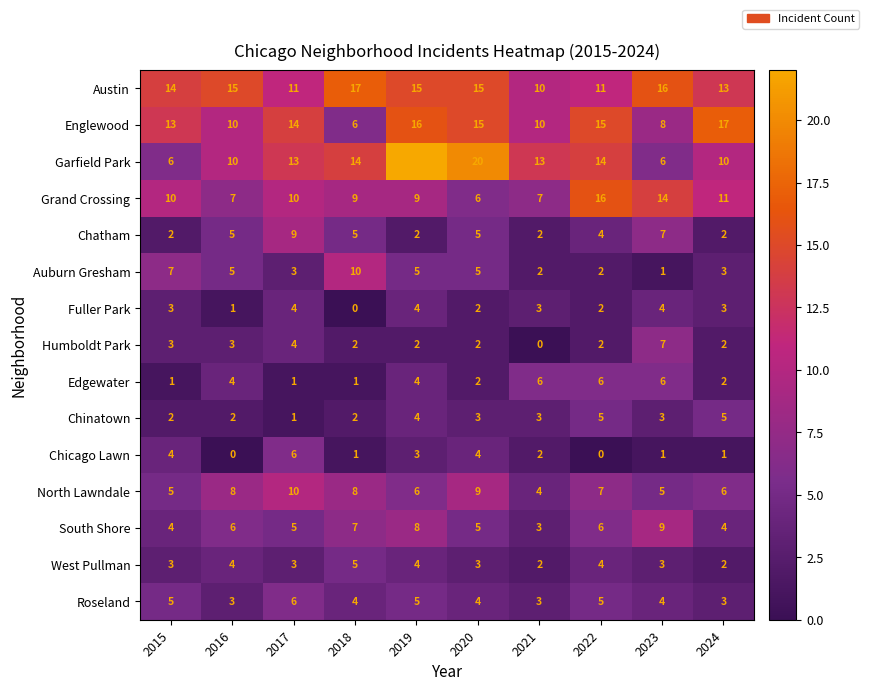

The South Shore series shows 13 at 2023. True or false?

False